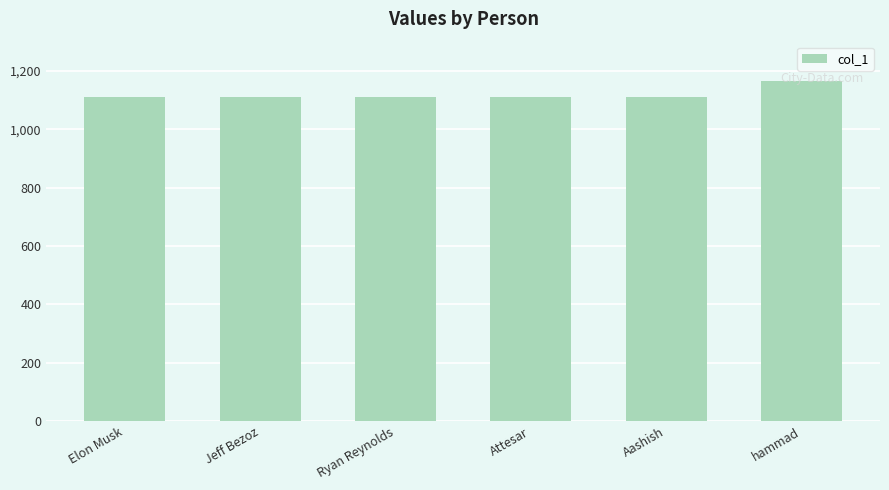

How many bars are there in total?

6